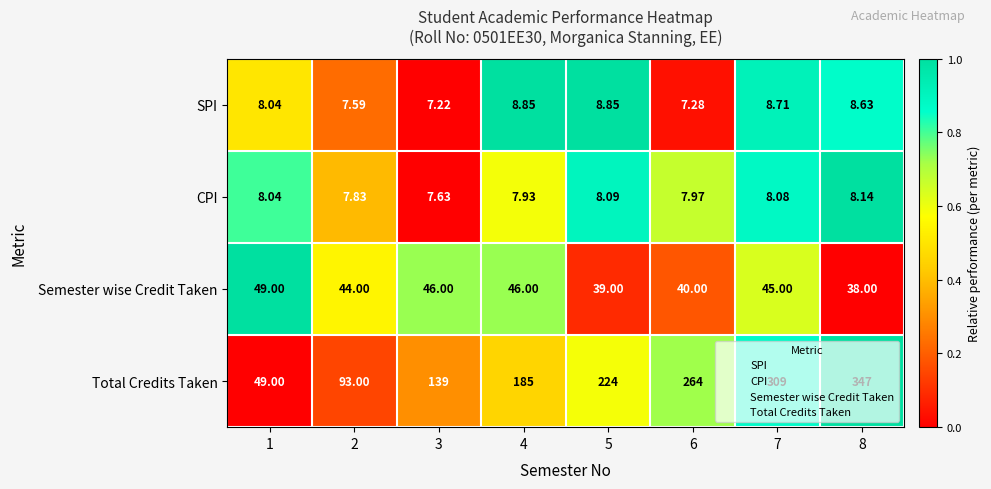

Which series has the widest spread of values?

Total Credits Taken